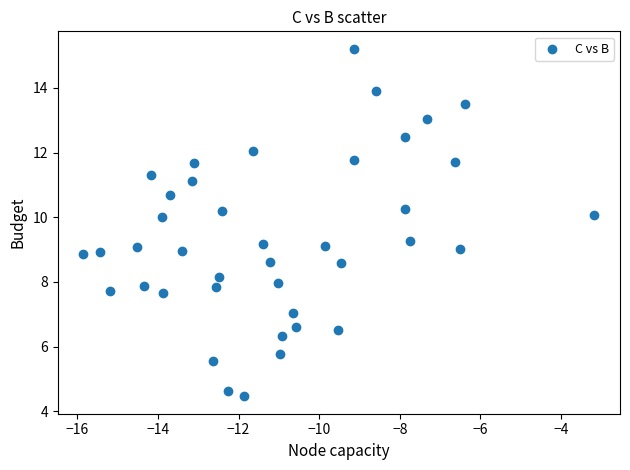

What is the range of X values (max minus min)?

12.7